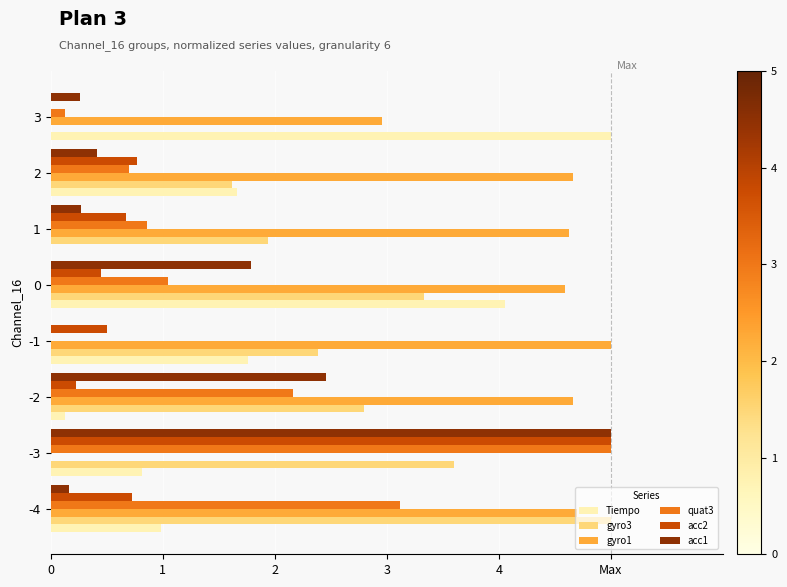

What are all the series names shown in the legend?

Tiempo, gyro3, gyro1, quat3, acc2, acc1